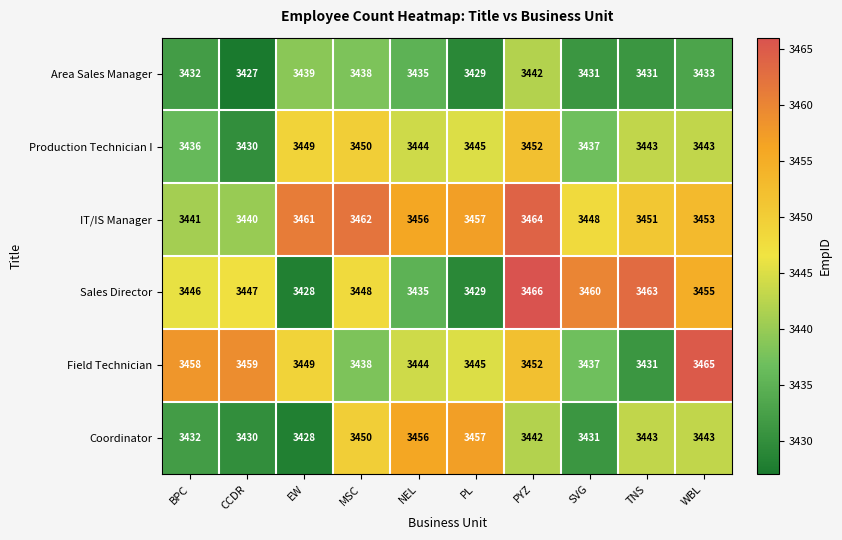

How many distinct data groups are displayed?

6